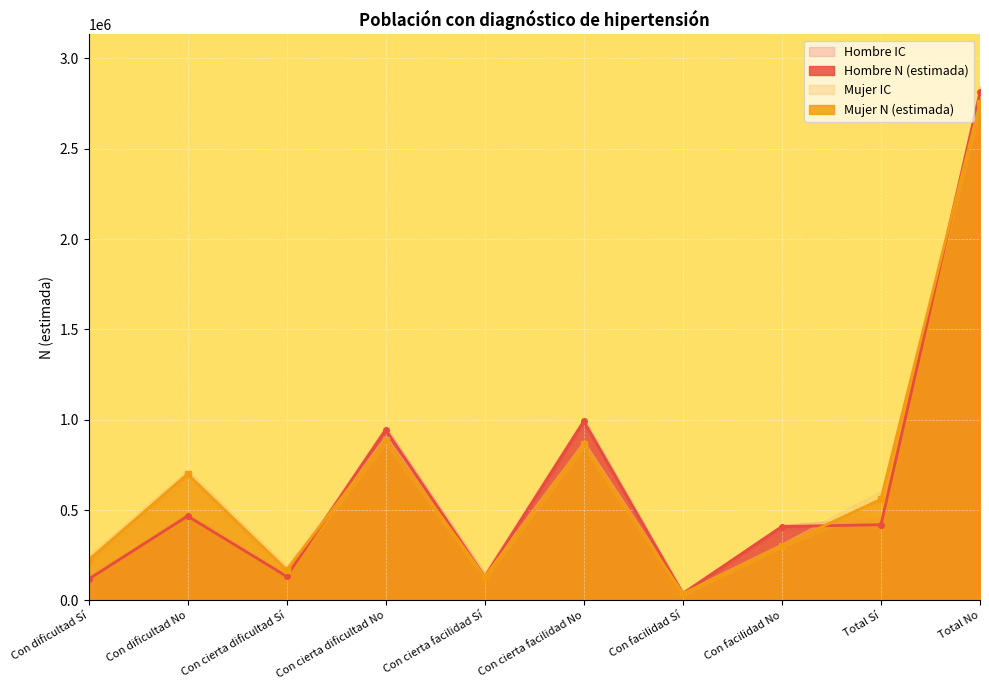

At which category does the chart reach its minimum across all series?

Con facilidad Sí